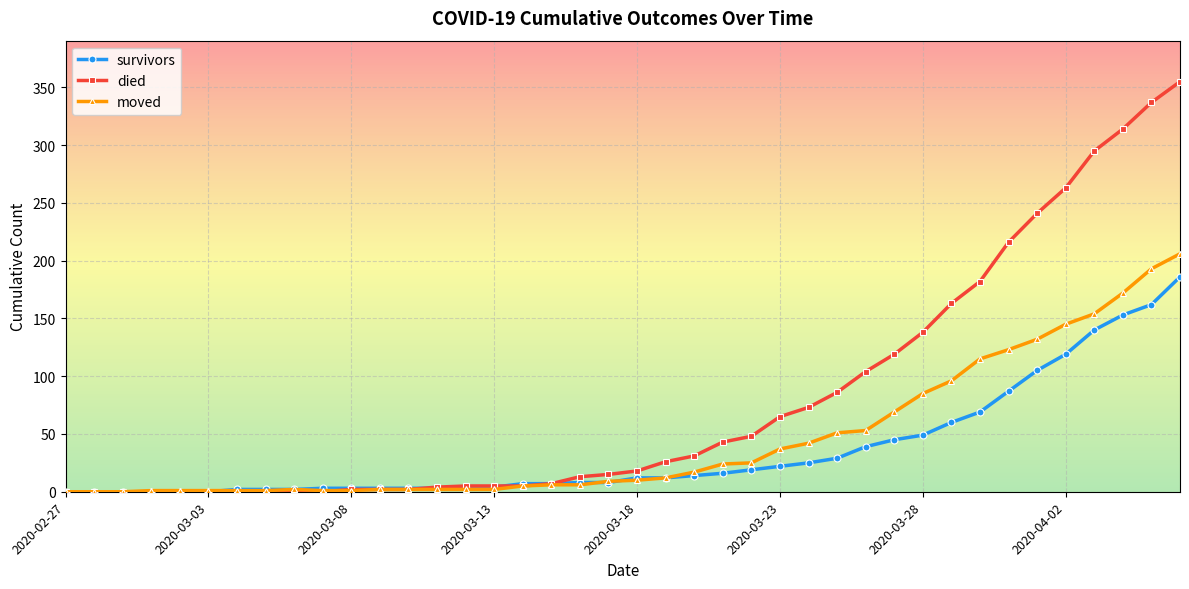

Which series has the largest range (max minus min)?

died